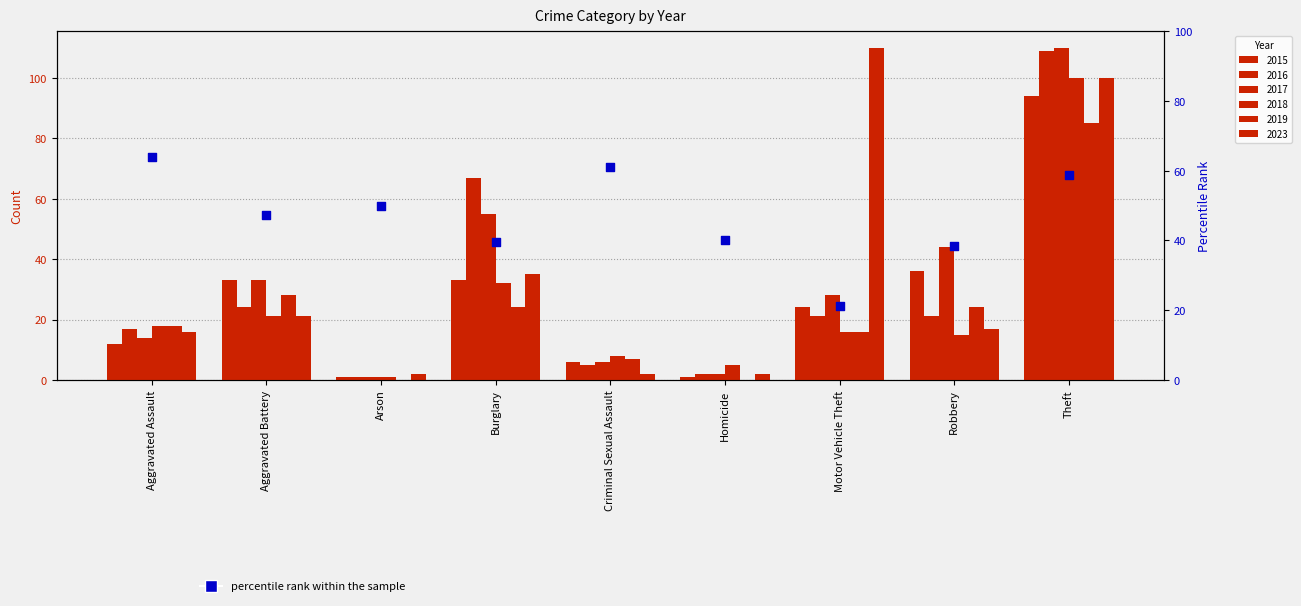

Which has a higher value, Robbery or Homicide?

Homicide